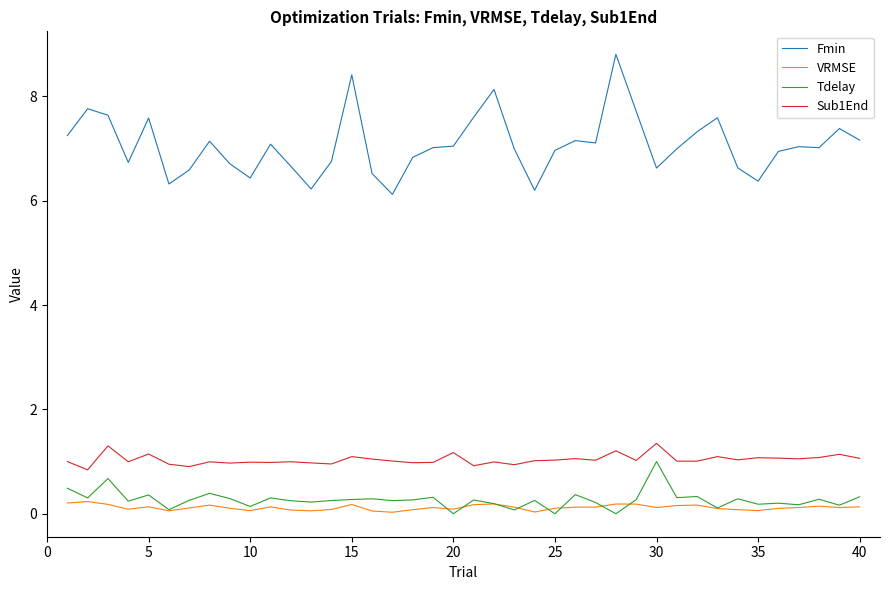

What is the maximum value shown in the chart?

8.8